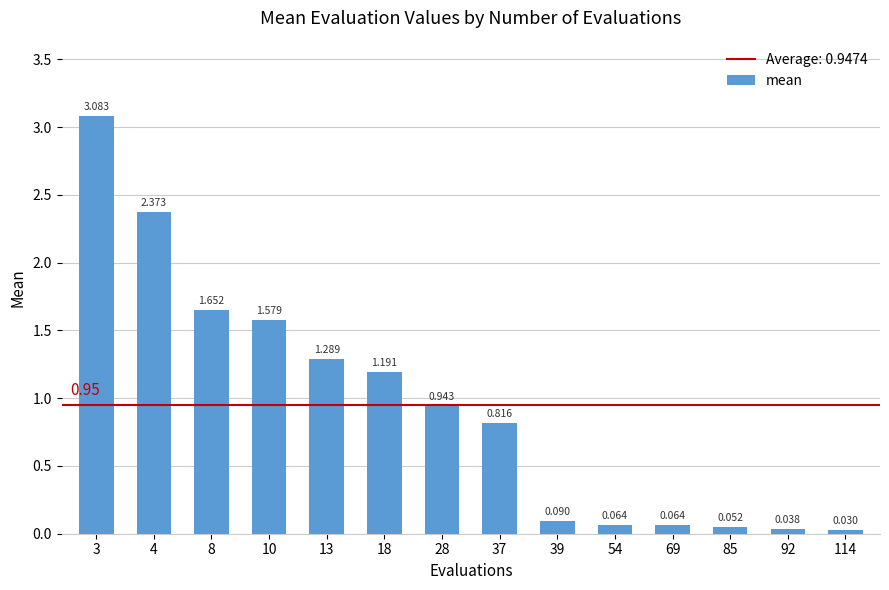

Reading left to right, extract all data points from this chart.

3=3.1	4=2.4	8=1.7	10=1.6	13=1.3	18=1.2	28=0.9	37=0.8	39=0.1	54=0.1	69=0.1	85=0.1	92=0.0	114=0.0